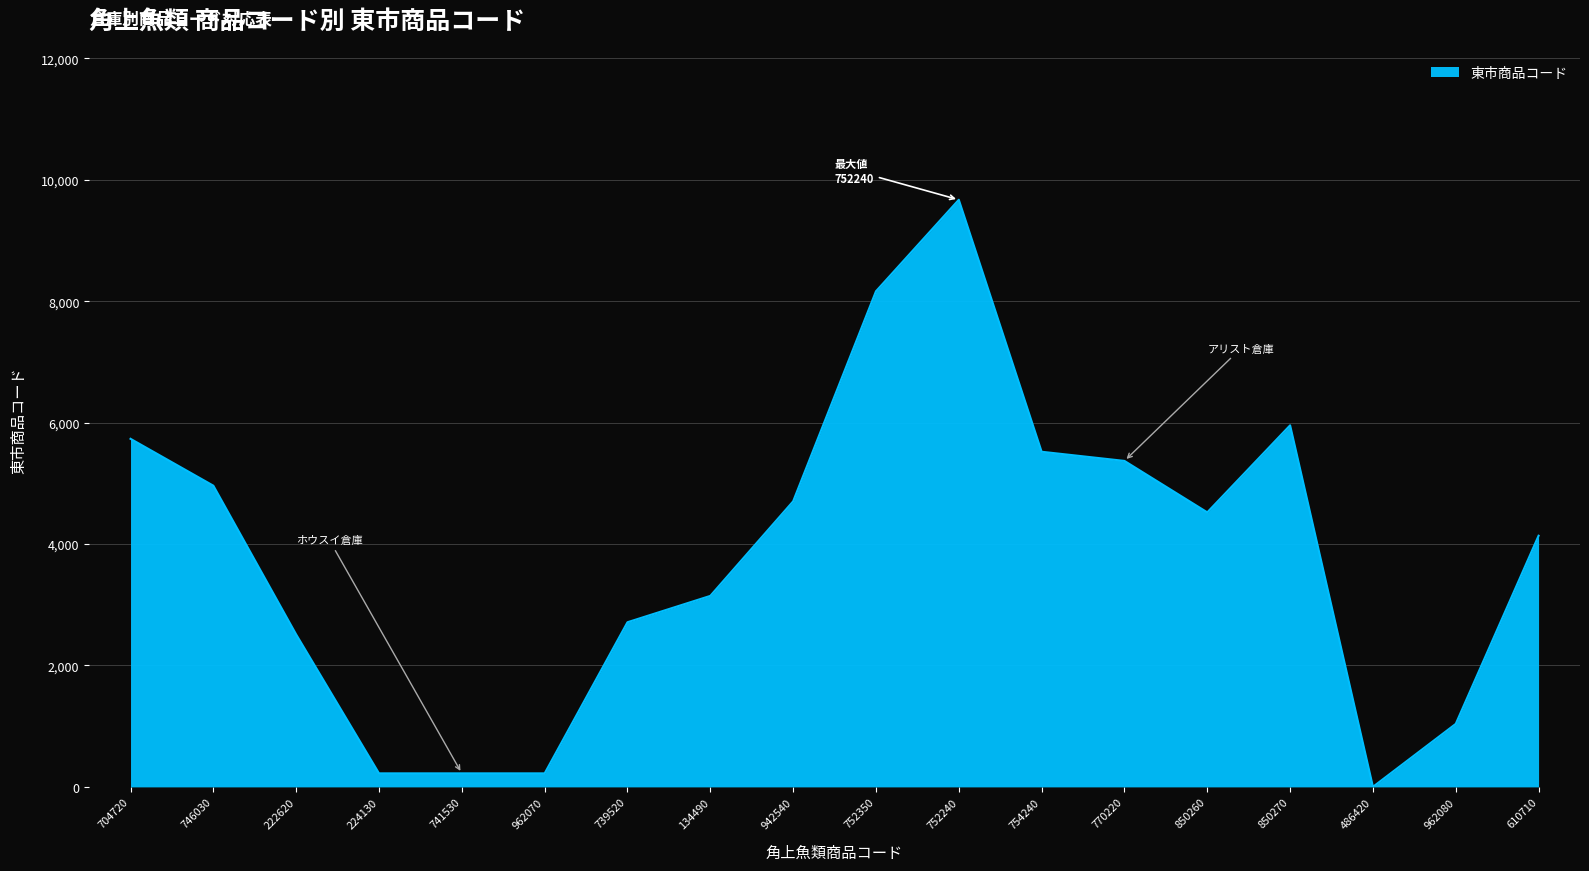

Which category has the highest value across all series?

752240